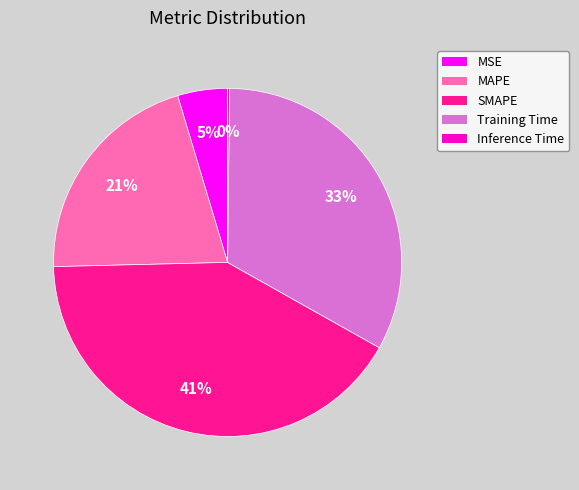

Is it true that SMAPE is 36% of the pie?

False